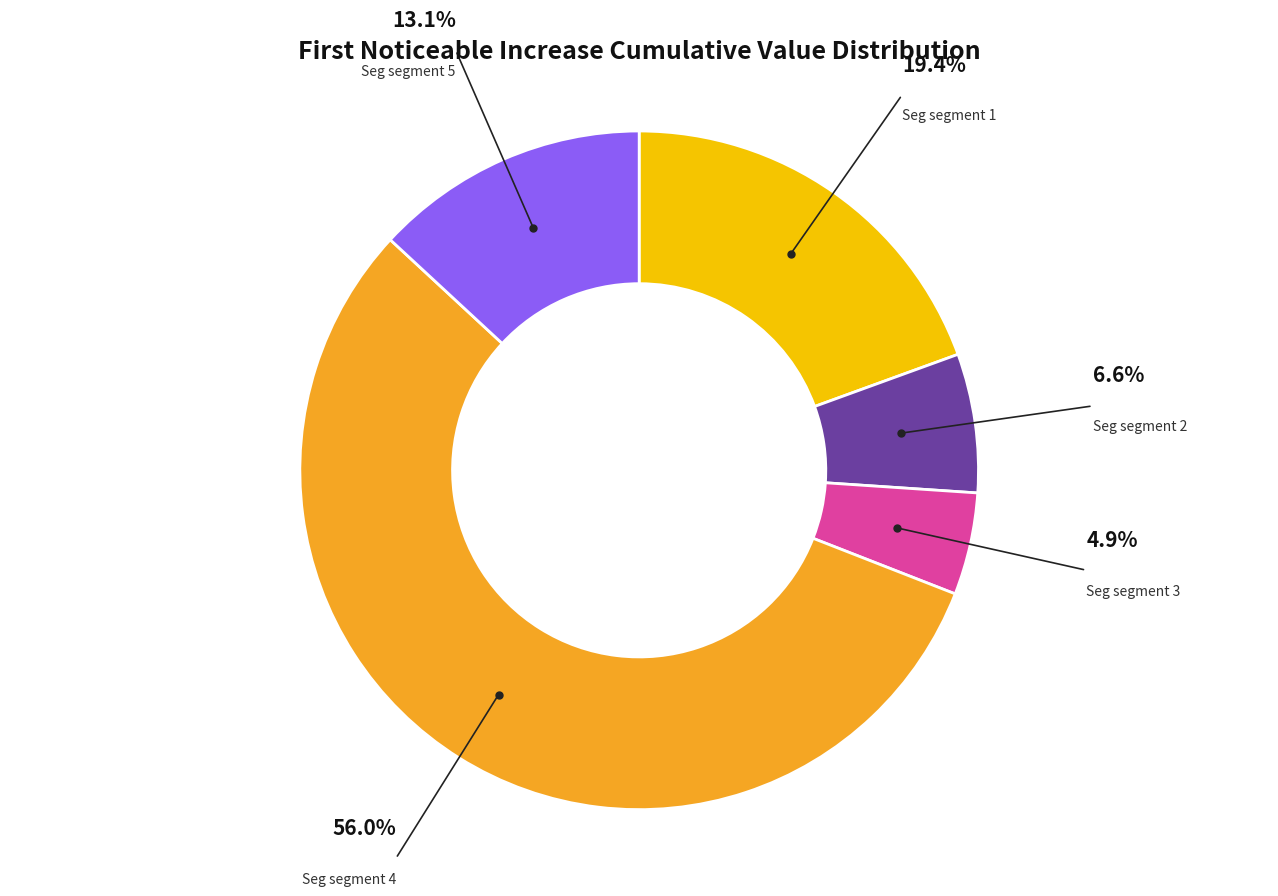

Does any single category account for the majority?

Yes